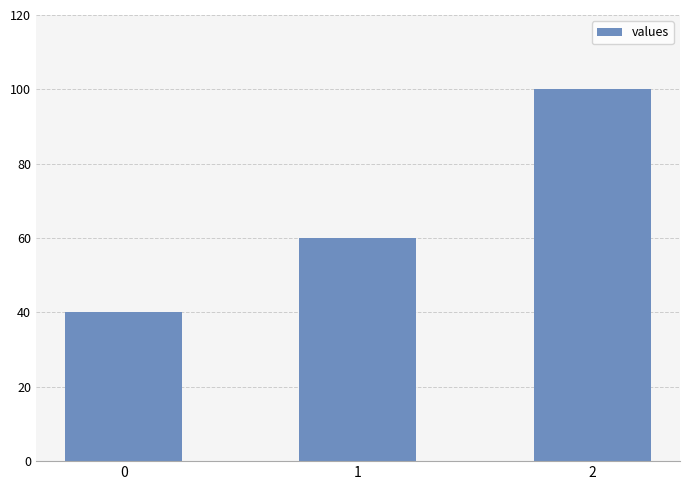

Between 0 and 1, which is larger?

1